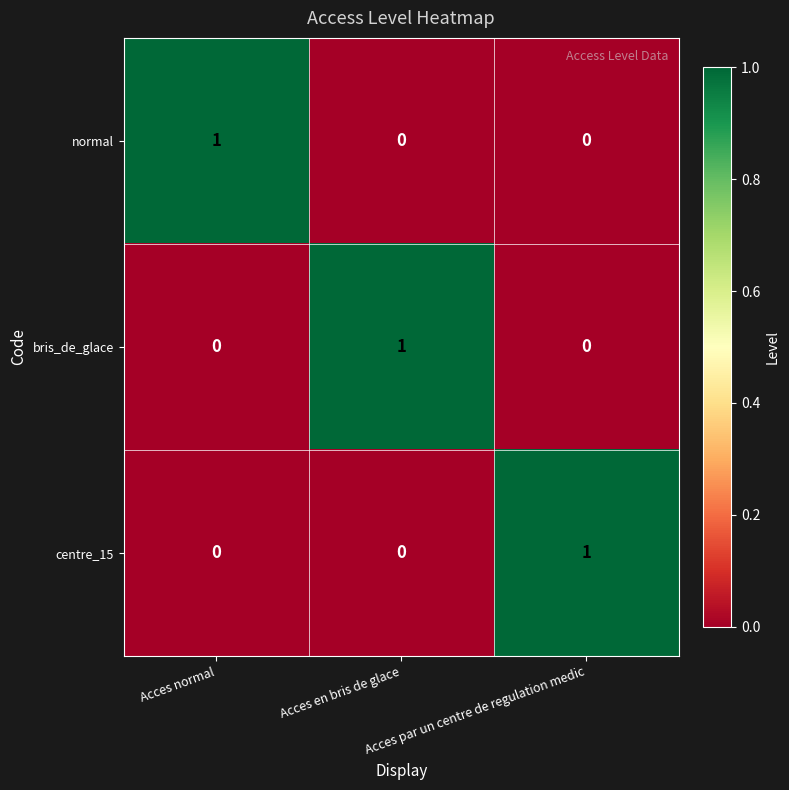

How many centre_15 values are between 0 and 1?

3